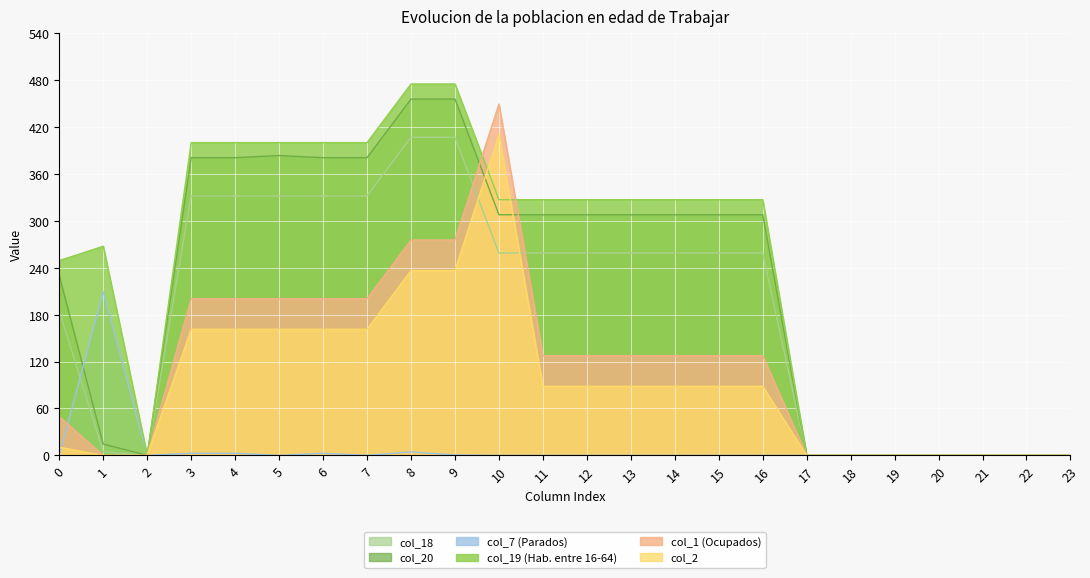

Where does the col_2 series first go above 88?

3